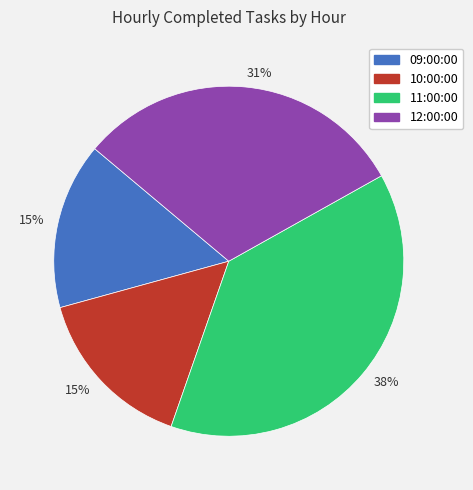

To the nearest percent, what is the difference between the largest and smallest slice percentages?

23%